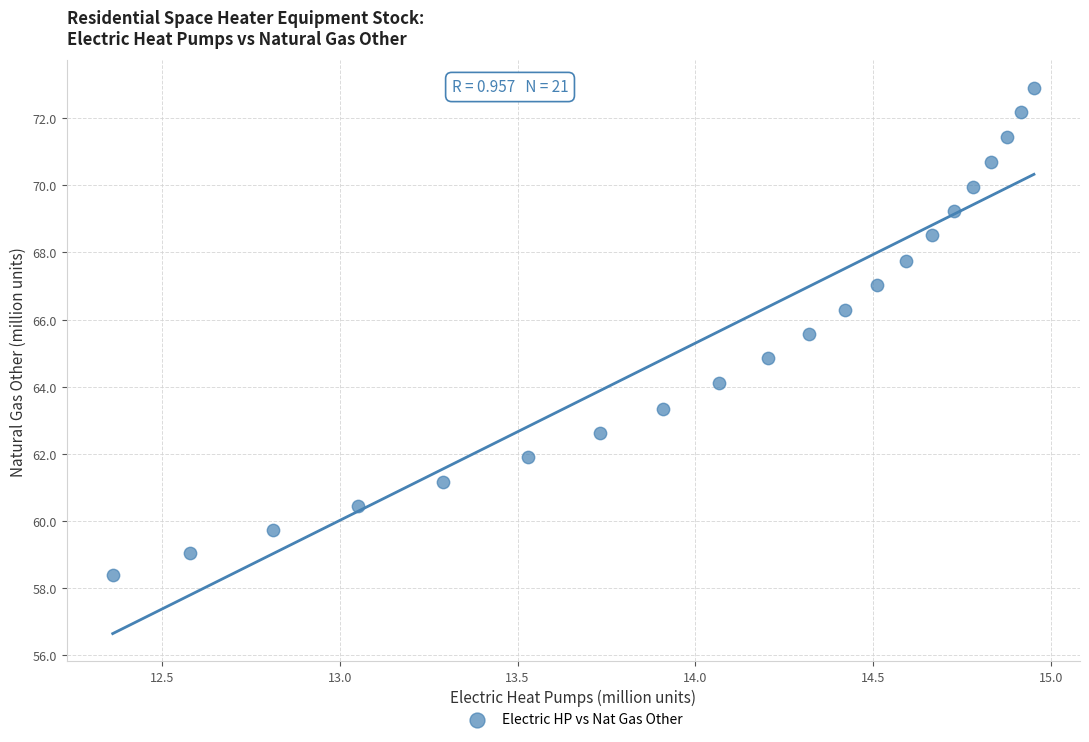

What is the range of X values (max minus min)?

2.6